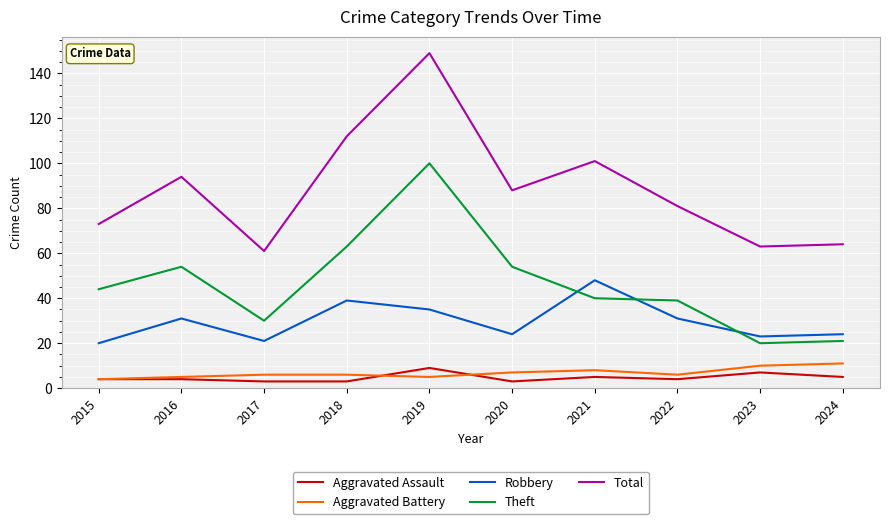

What is the difference between the Aggravated Assault values at 2023 and 2024?

2